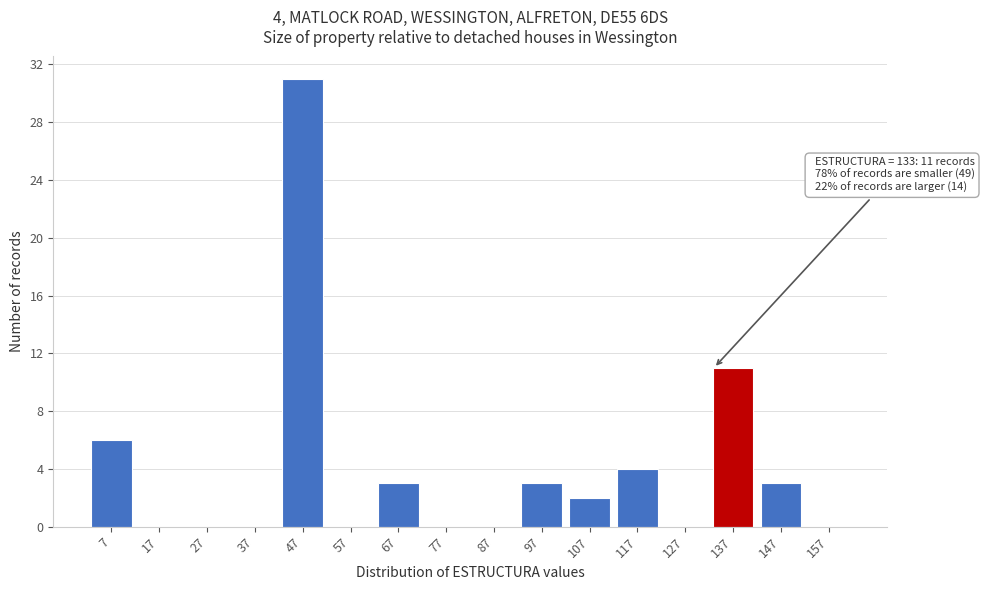

Which range on the x-axis has the tallest bar?

42 to 52